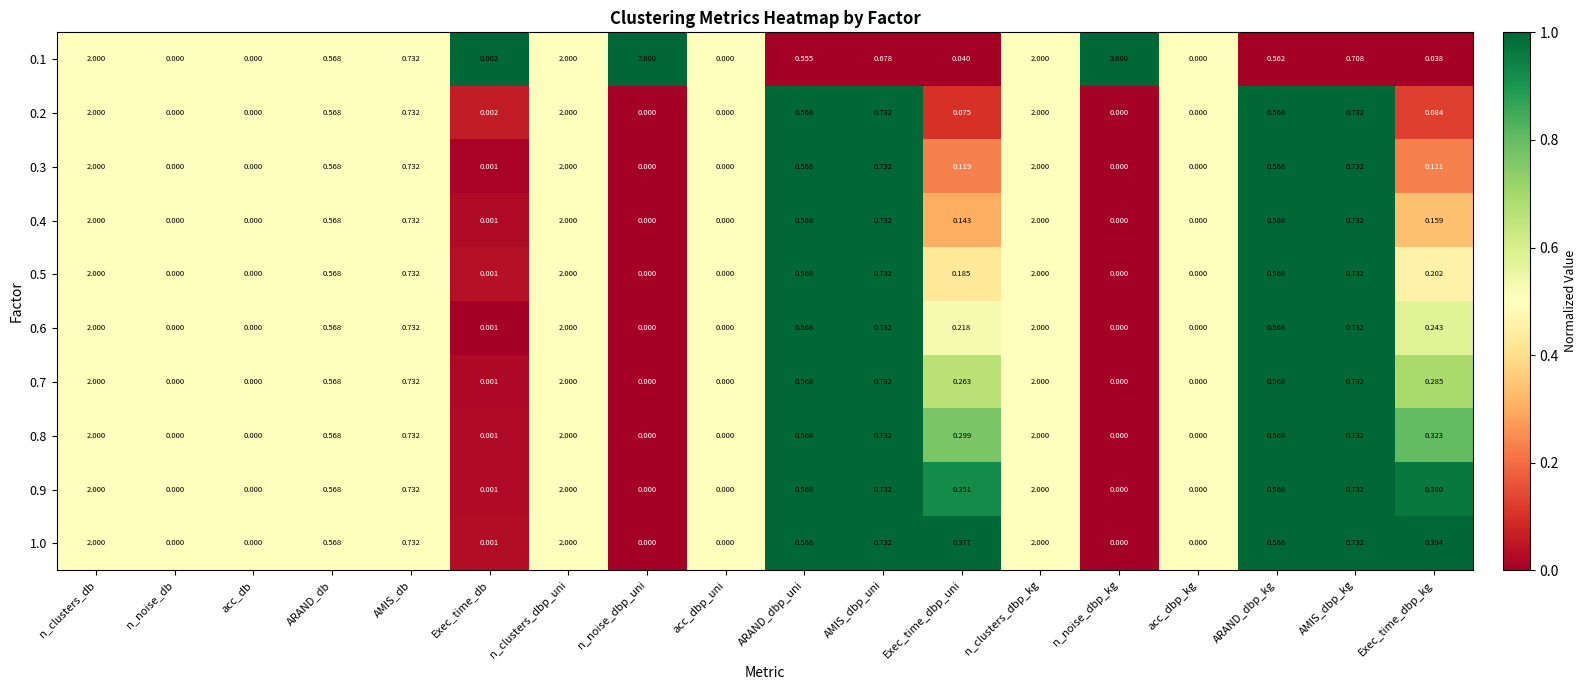

At which category does the chart reach its peak across all series?

n_noise_dbp_uni